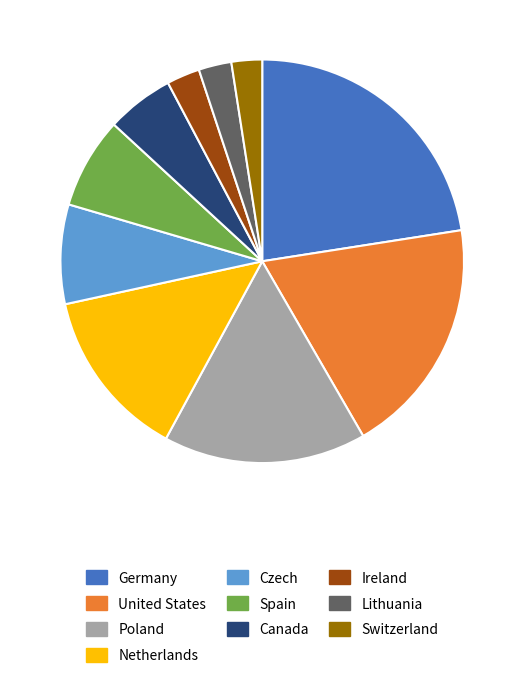

The Spain slice represents 7% of the pie. True or false?

True